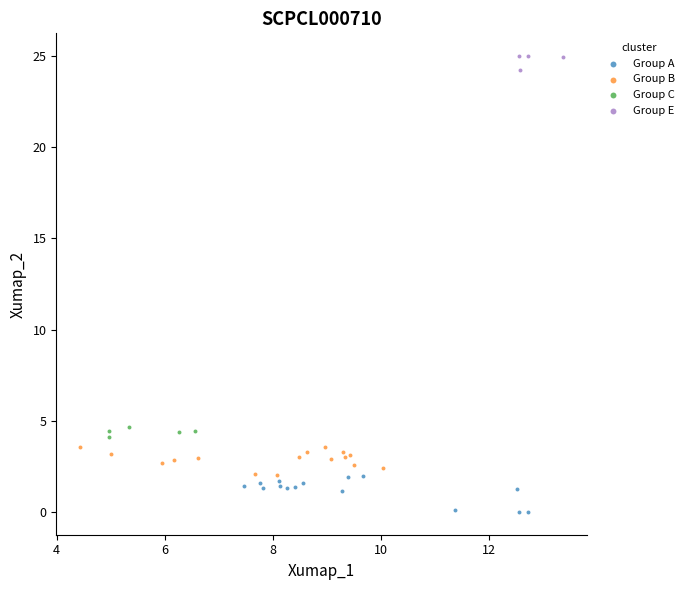

Which series reaches the maximum Y coordinate?

Group E